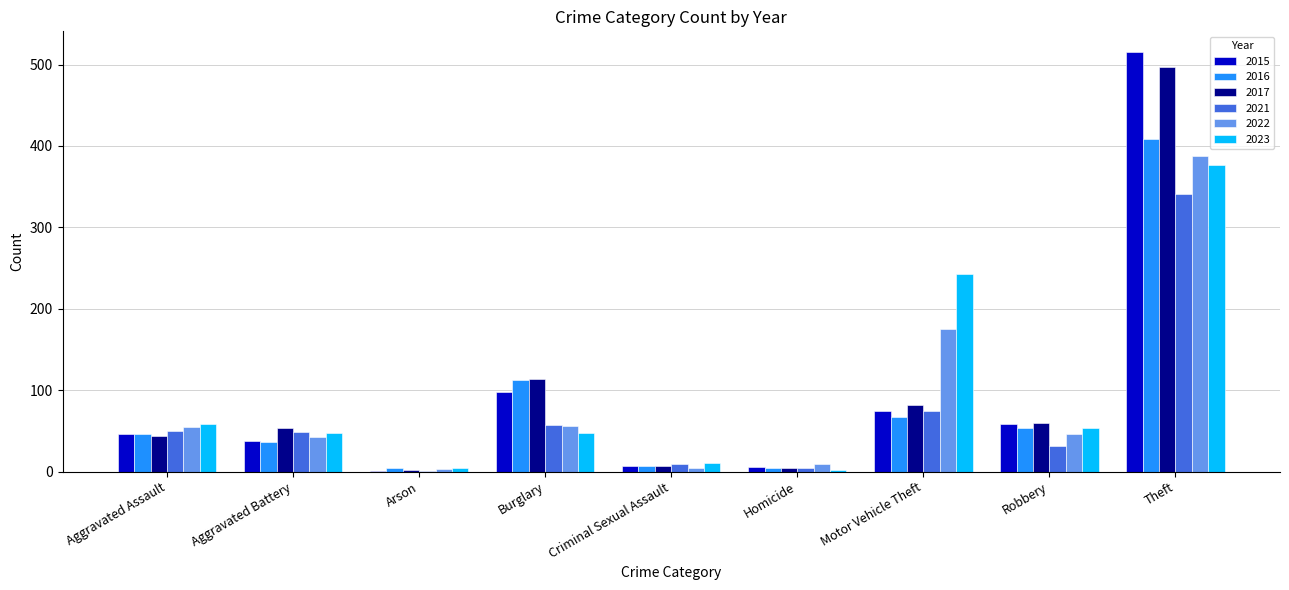

At which label is 2023 closest to 189?

Motor Vehicle Theft